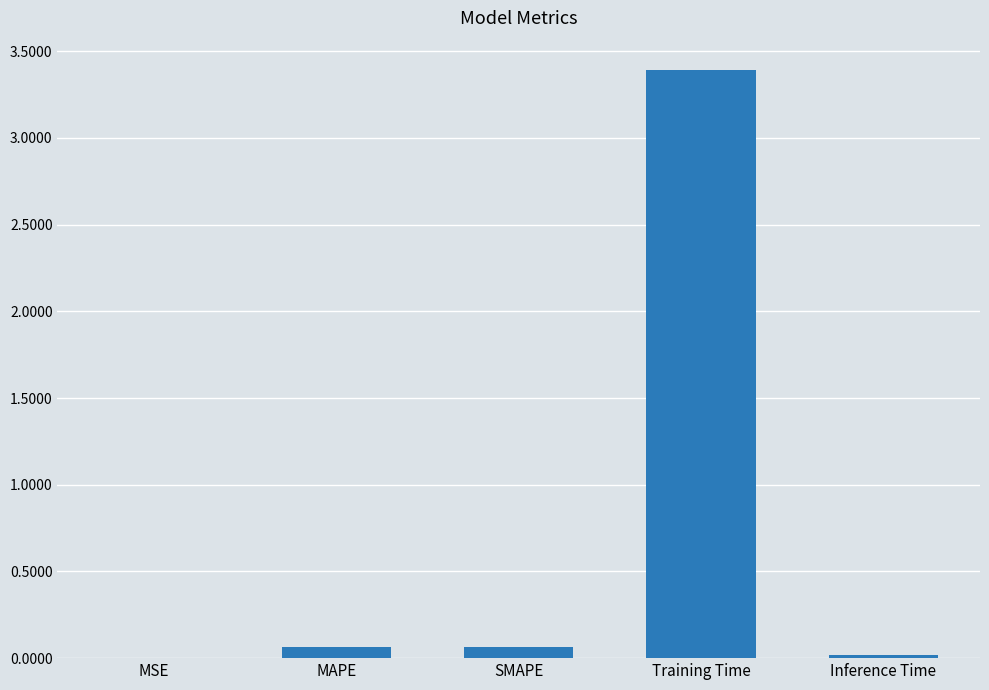

True or false: the data shows 3.4 at Training Time.

True